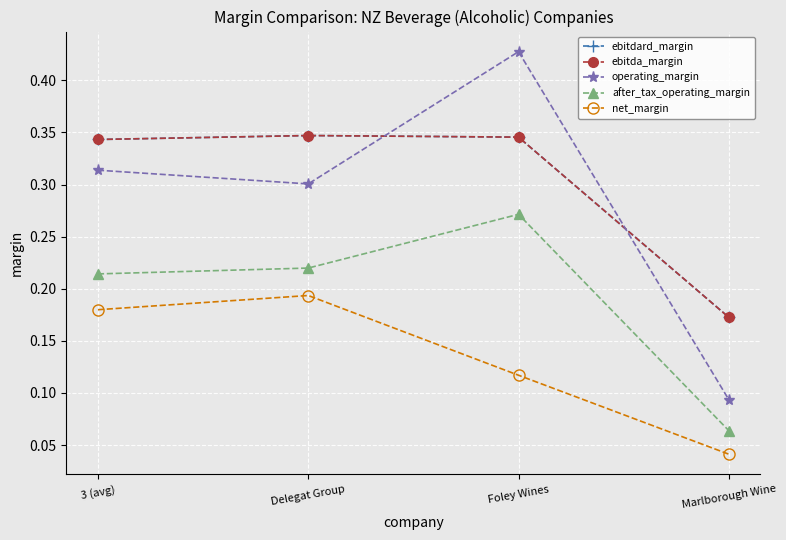

Between Delegat Group and 3 (avg), which is larger?

Delegat Group